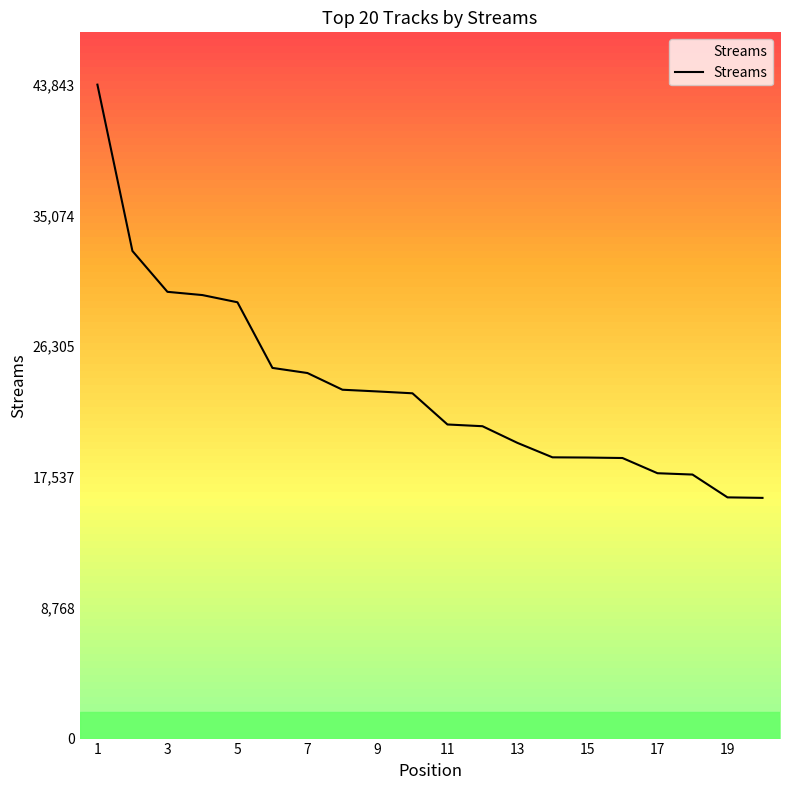

What is the greatest value displayed?

43843